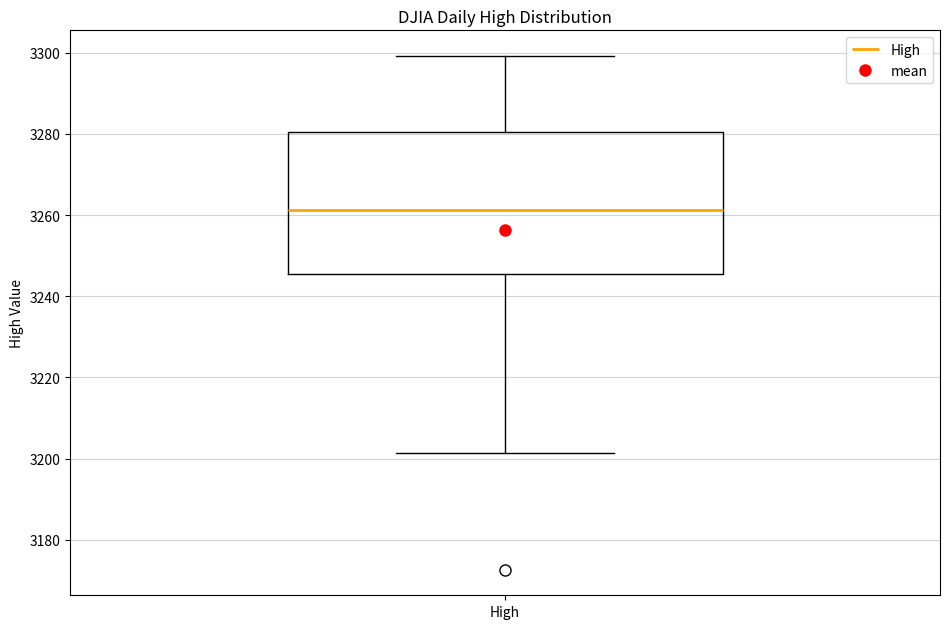

Read this box plot against the y-axis: the position of the median line, the range covered by the box, and the ends of both whiskers. The values are not printed on the chart, so give them approximately, as read against the axis.

median 3262, box 3246 to 3280, whiskers 3202 to 3300